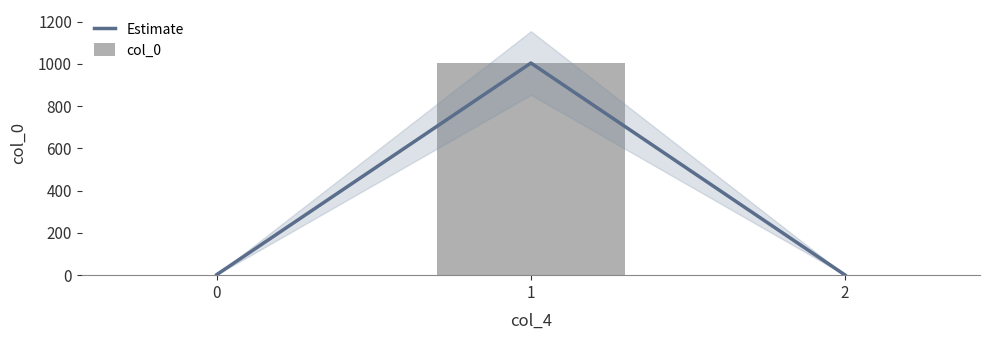

What is the minimum value shown in the chart?

1